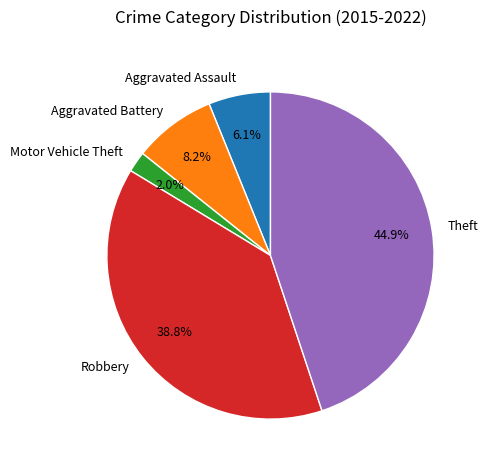

Is there any slice that represents more than half of the pie?

No